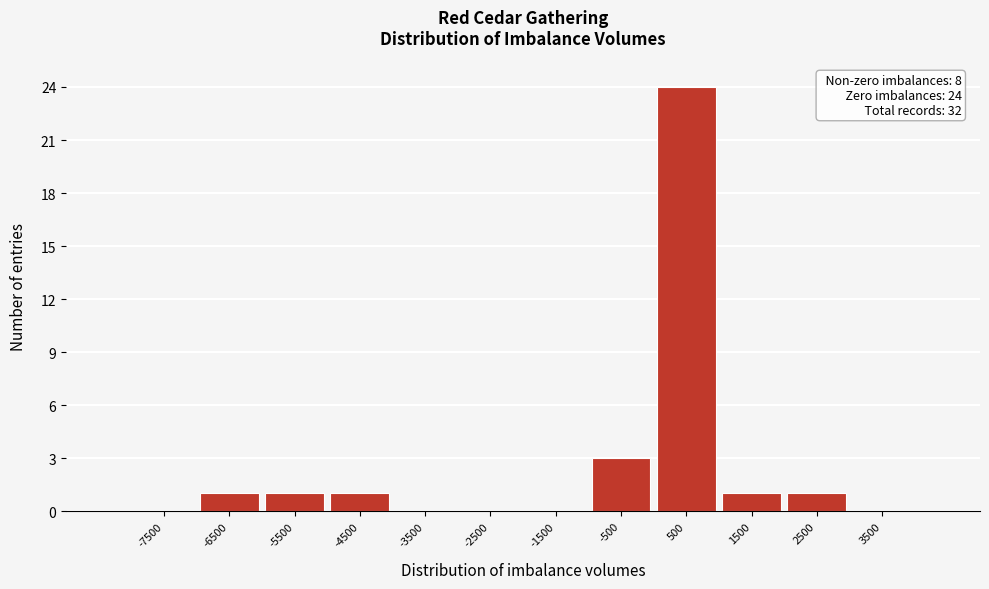

Over which range of the x-axis is the bar tallest?

0 to 1000